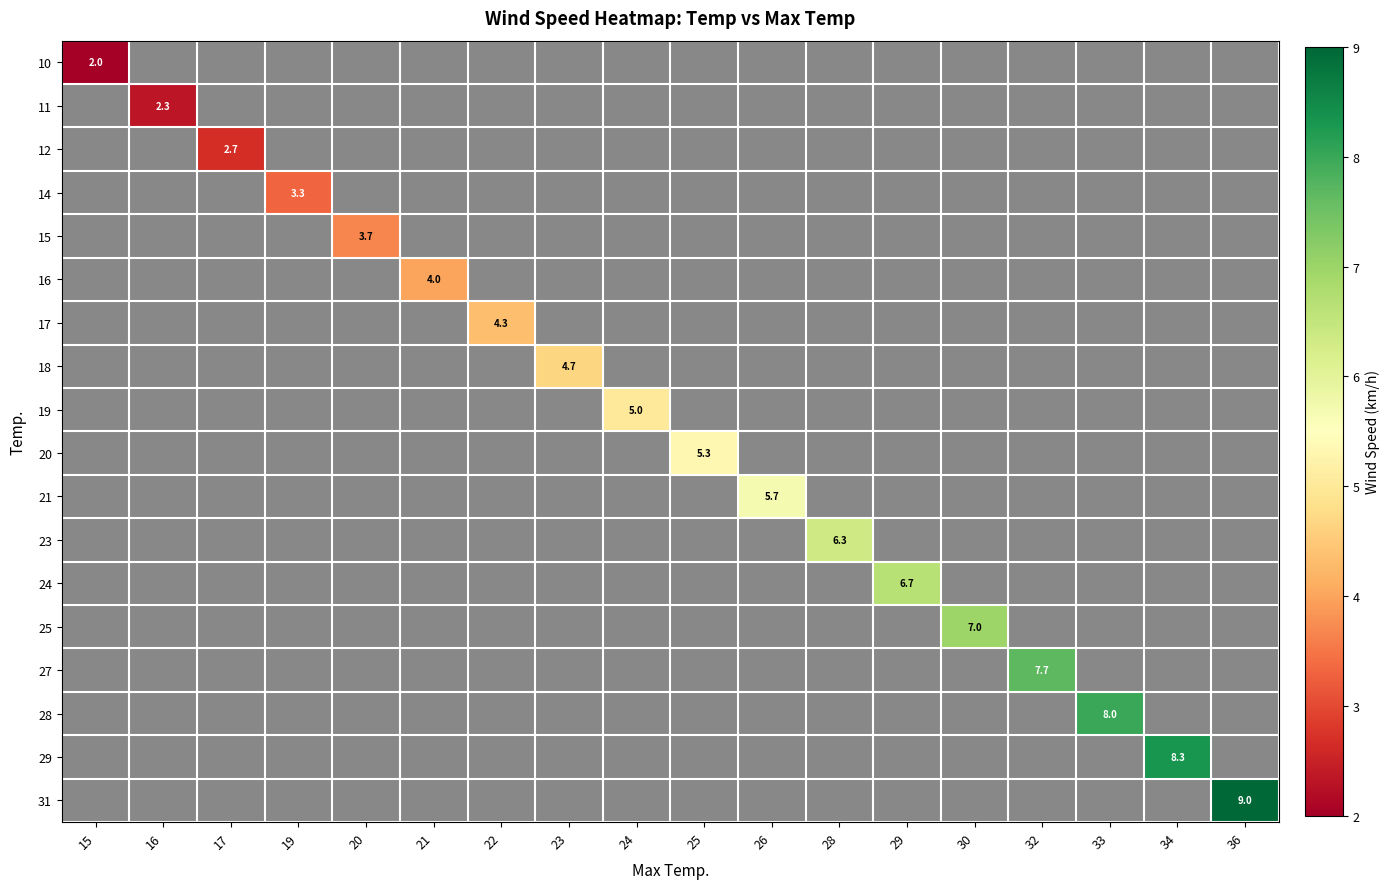

Is the value of 28 at 33 greater than the value of 11 at 16?

Yes